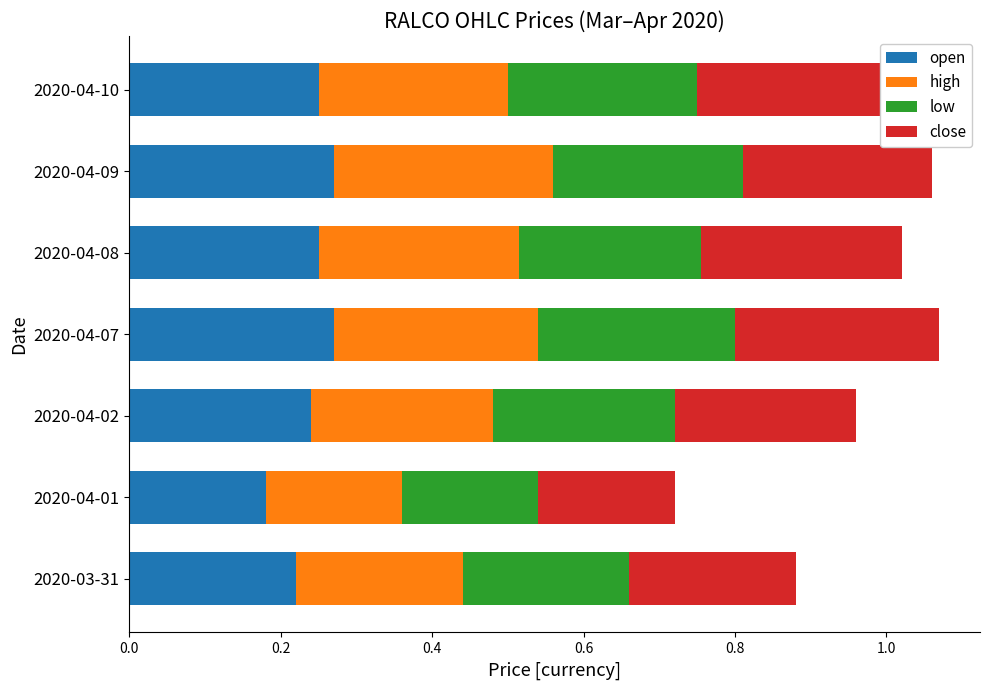

The value of open at 2020-04-02 is 0.4. True or false?

False